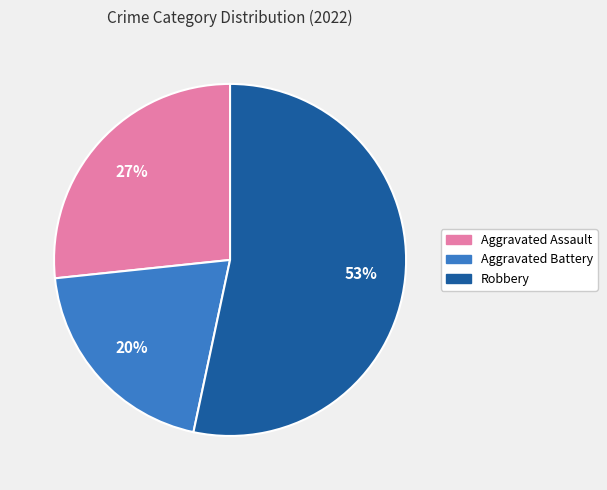

To the nearest percent, what is the average slice percentage?

33%